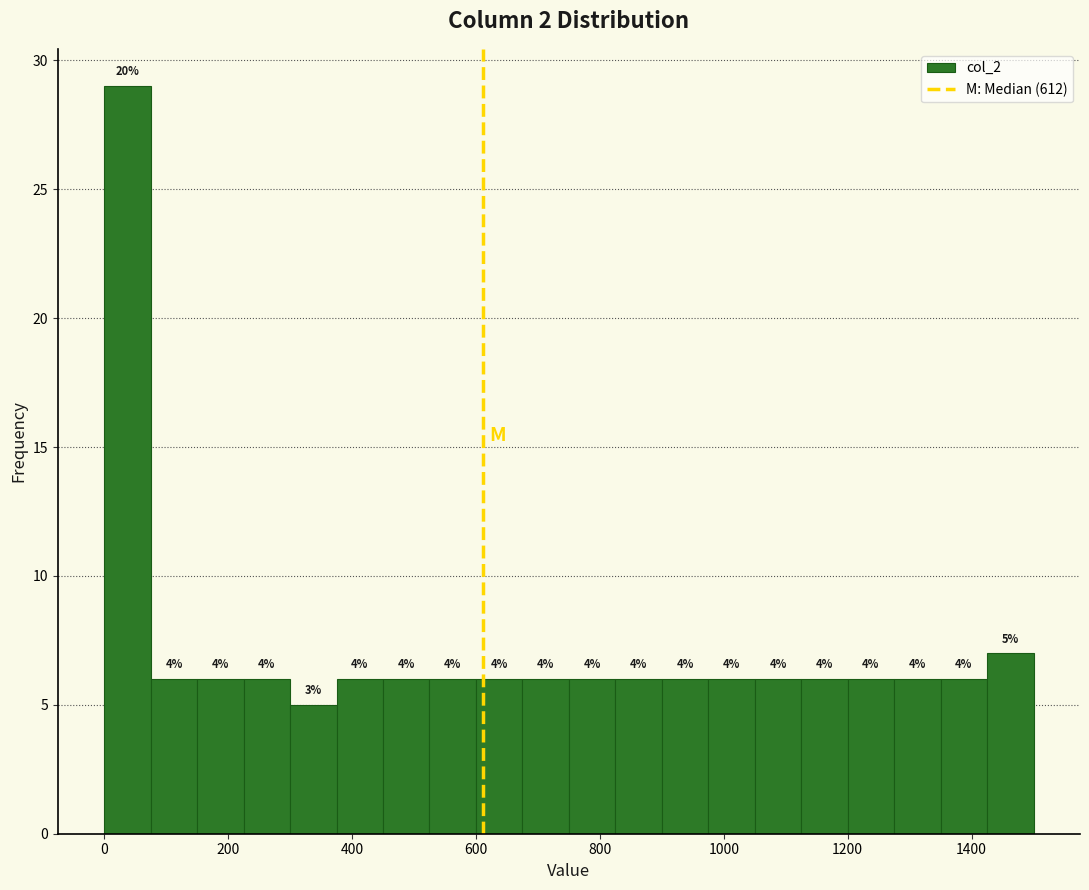

Around what value on the x-axis is the tallest bar? Give the approximate position of its centre, as read against the axis.

40